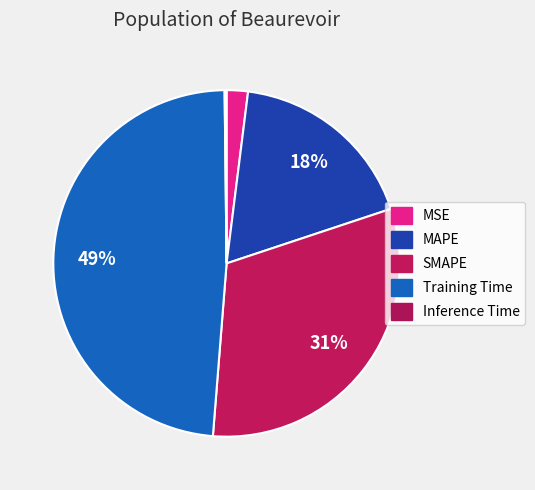

Does any single category account for the majority?

No